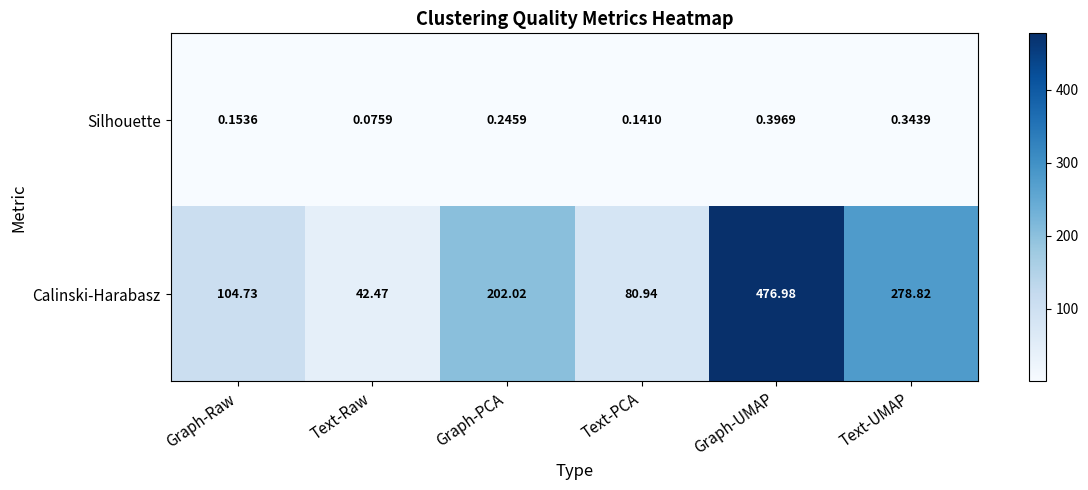

Rank the series at Text-PCA from highest to lowest value.

Calinski-Harabasz, Silhouette